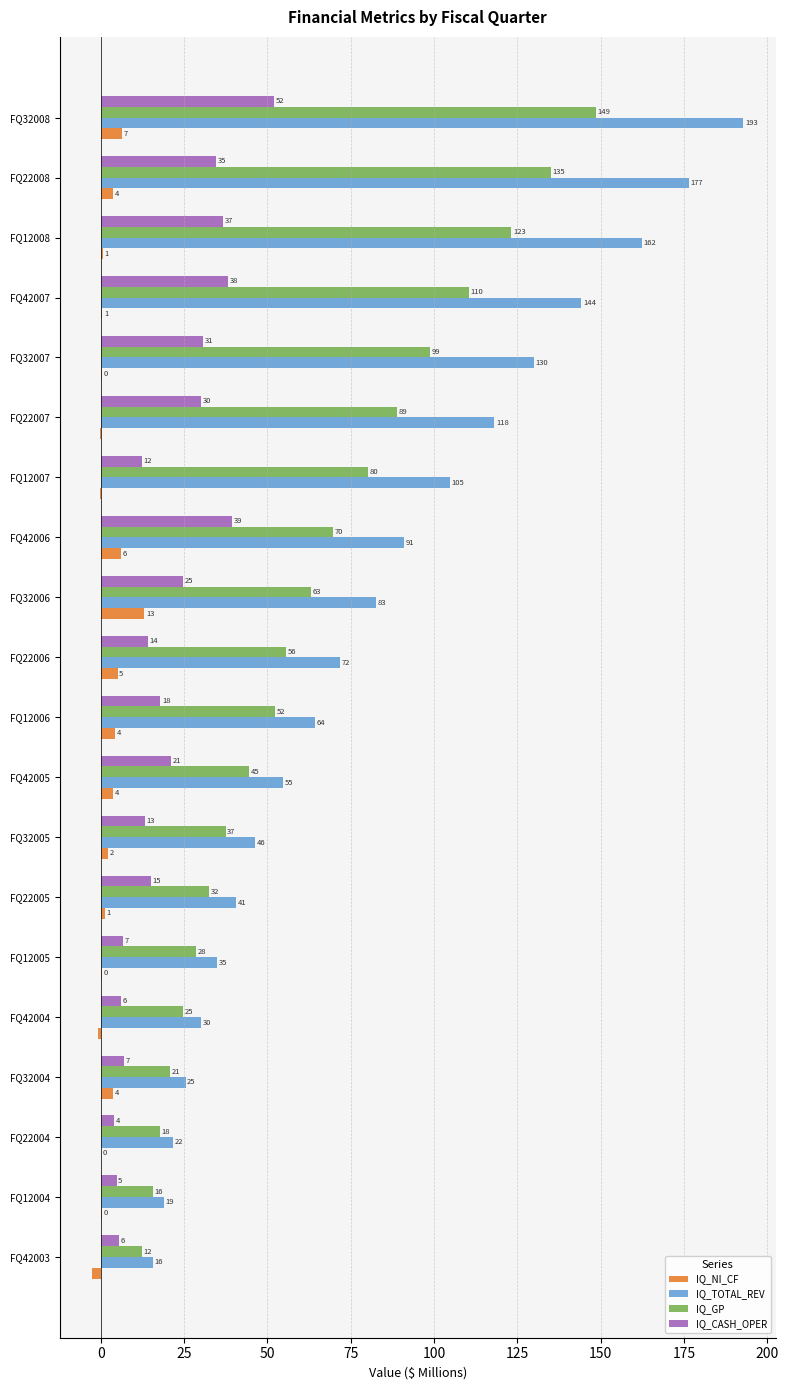

Which category has the highest value across all series?

FQ32008